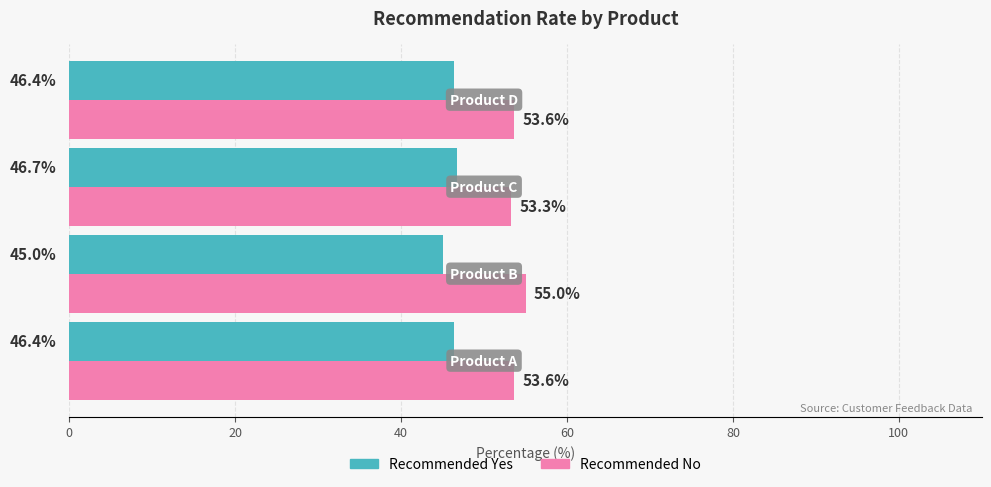

How many Recommended Yes values are between 46 and 47?

3